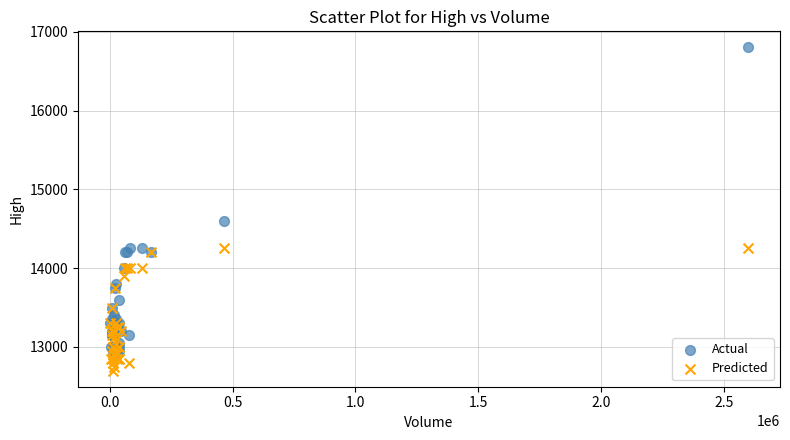

Across all series, what Y value is closest to 14750?

14600